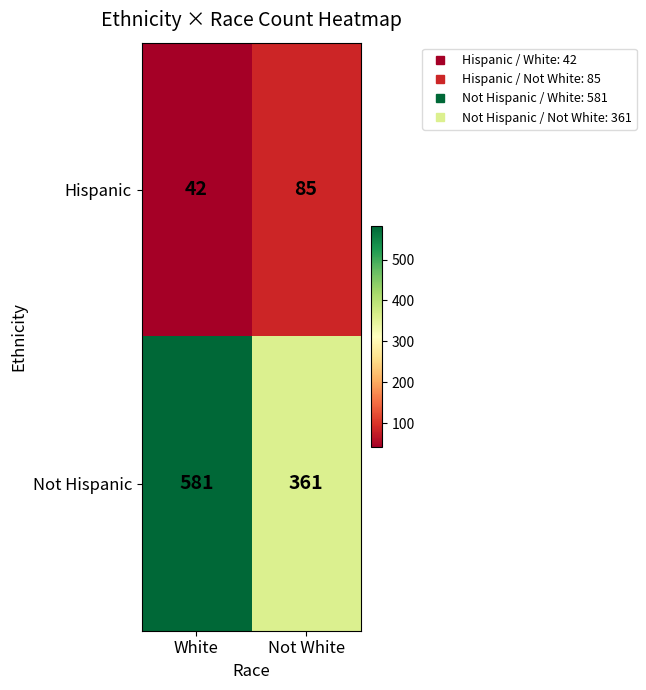

What is the smallest value displayed?

42